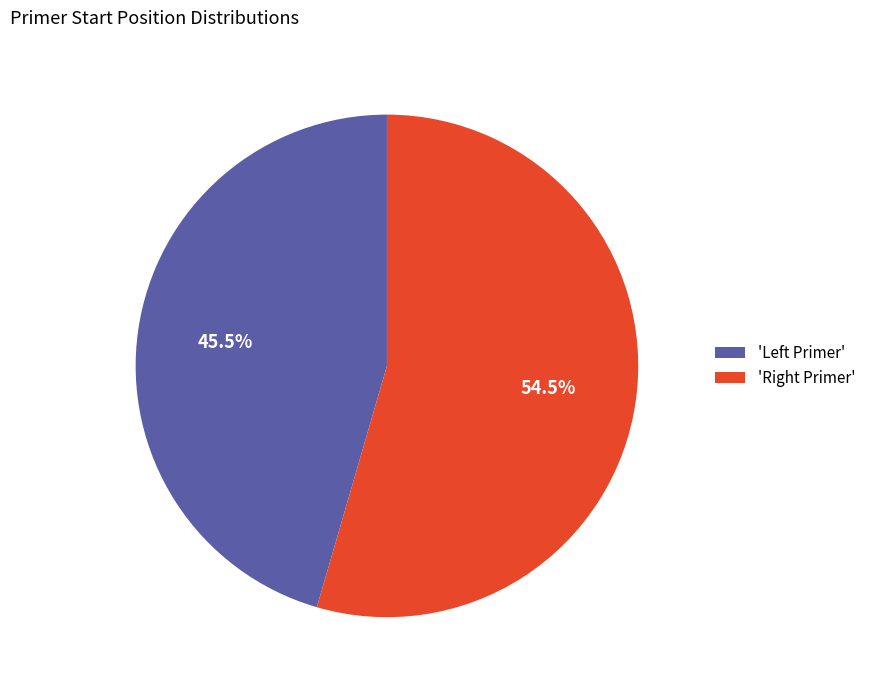

Which slice is the largest?

'Right Primer'